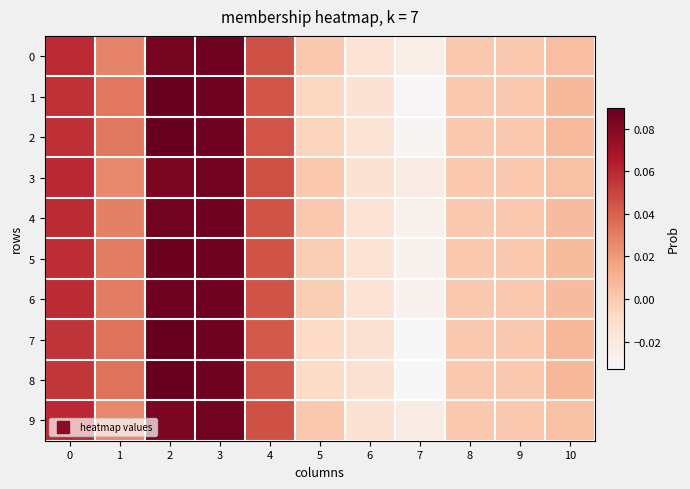

At how many categories does at least one series exceed 0?

6